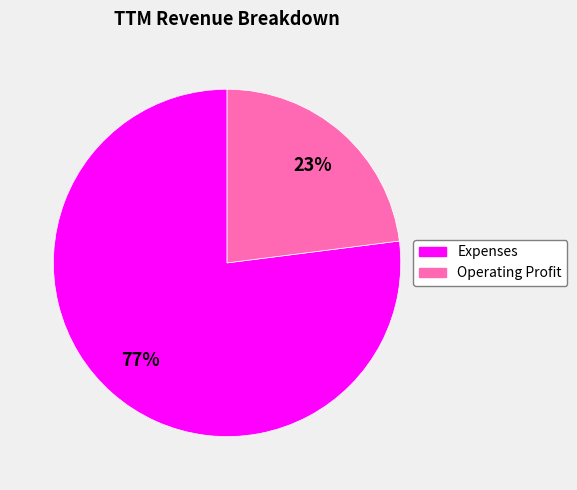

Is the sum of Expenses and Operating Profit greater than half?

Yes